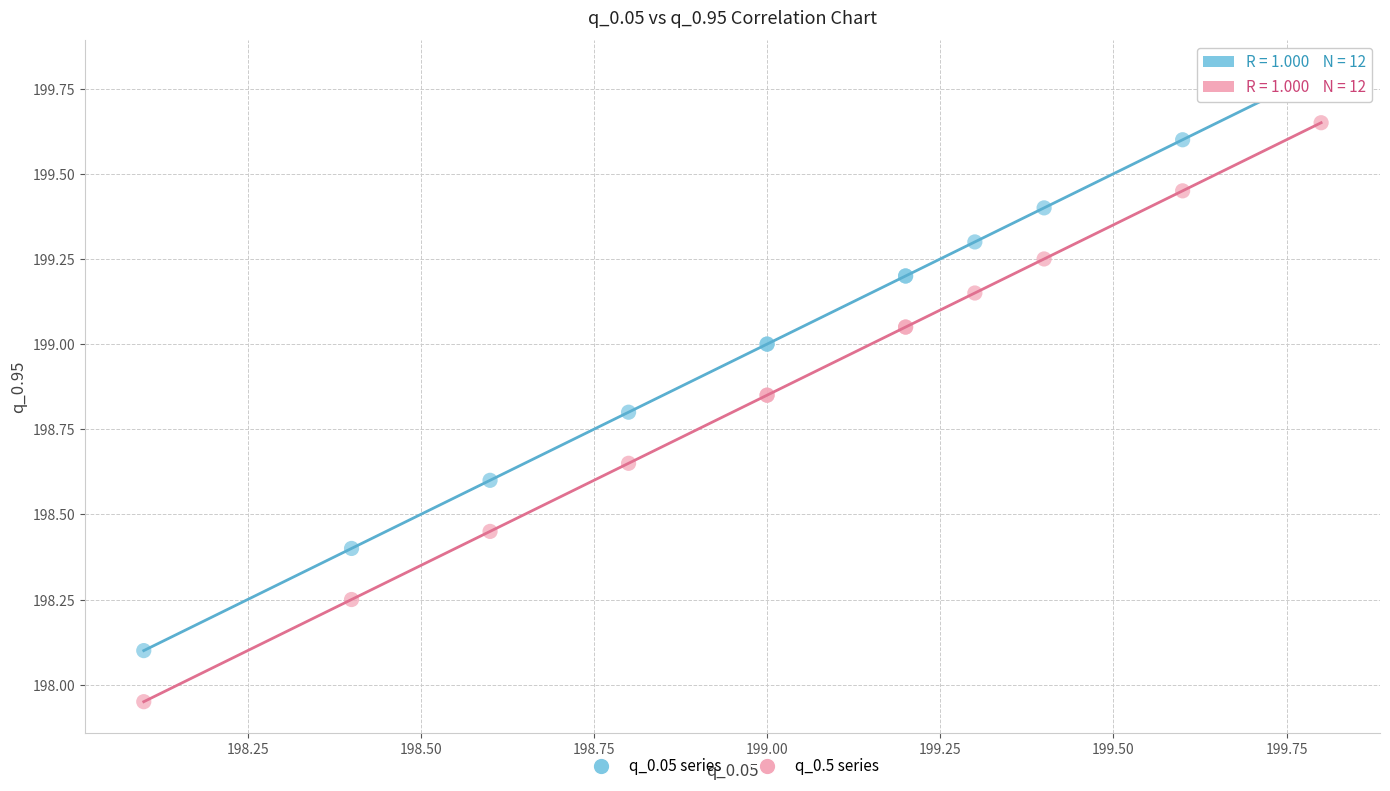

What is the X range (max minus min) for the scatter plot?

1.7